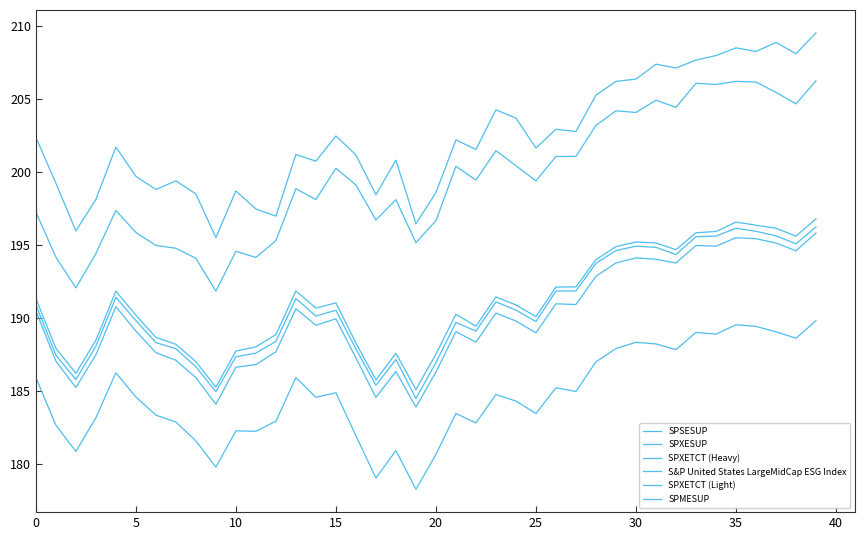

Does the chart display data point markers on the line(s)?

No